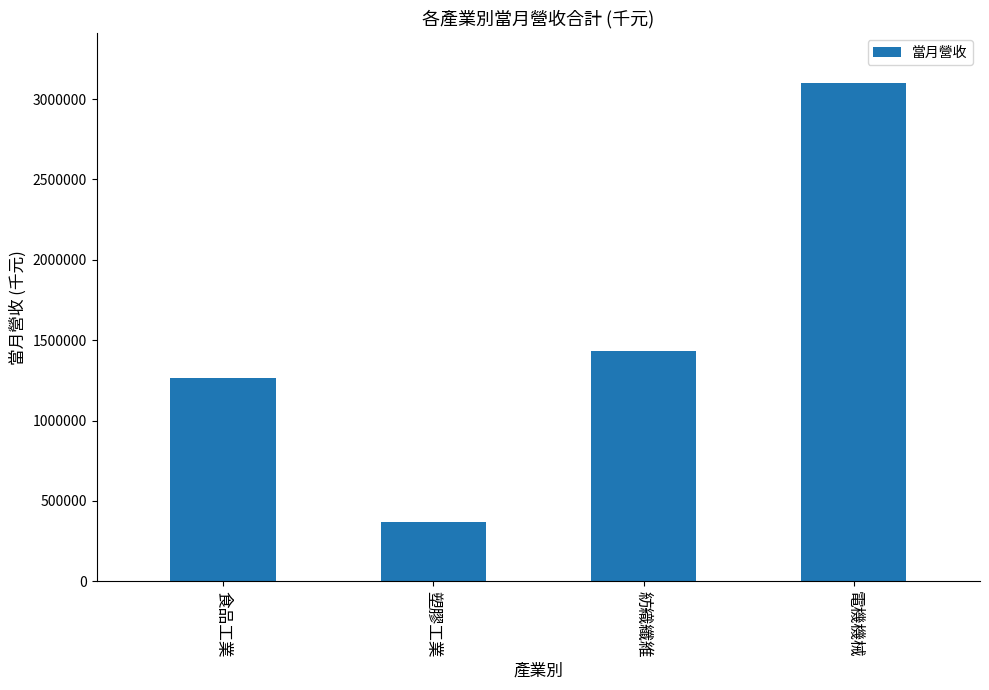

What position from the left is 食品工業?

1